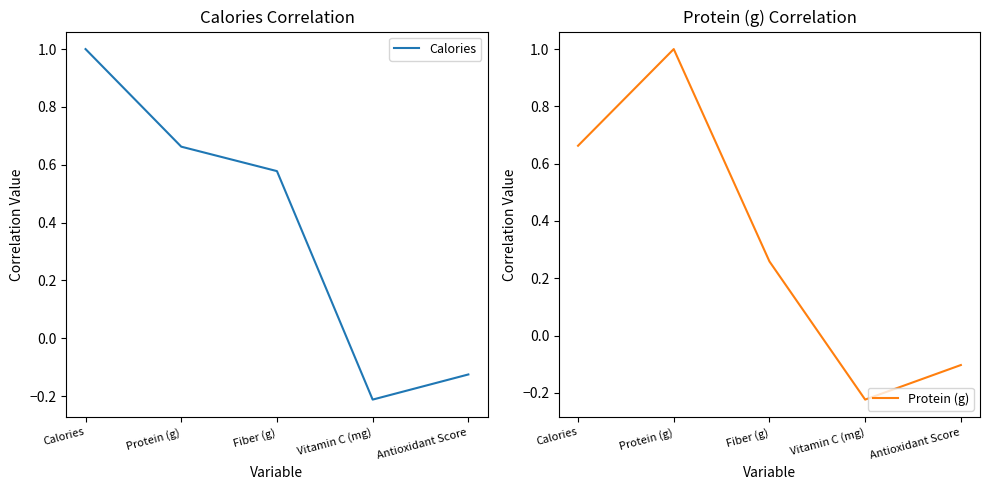

What value does the Protein (g) series have at Antioxidant Score?

-0.1